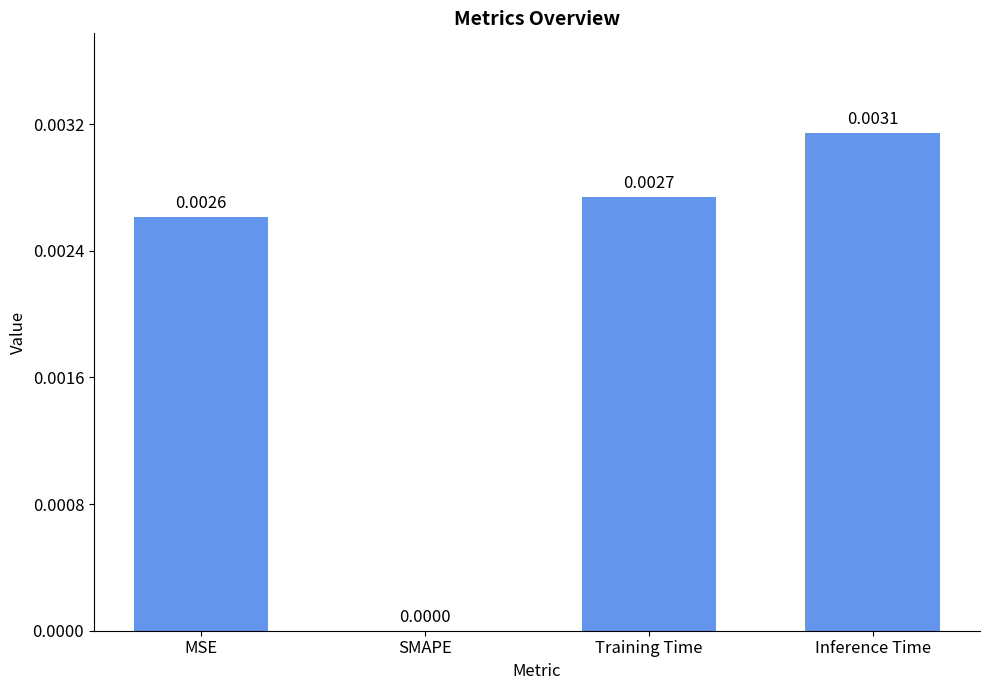

Are the bars horizontal?

No